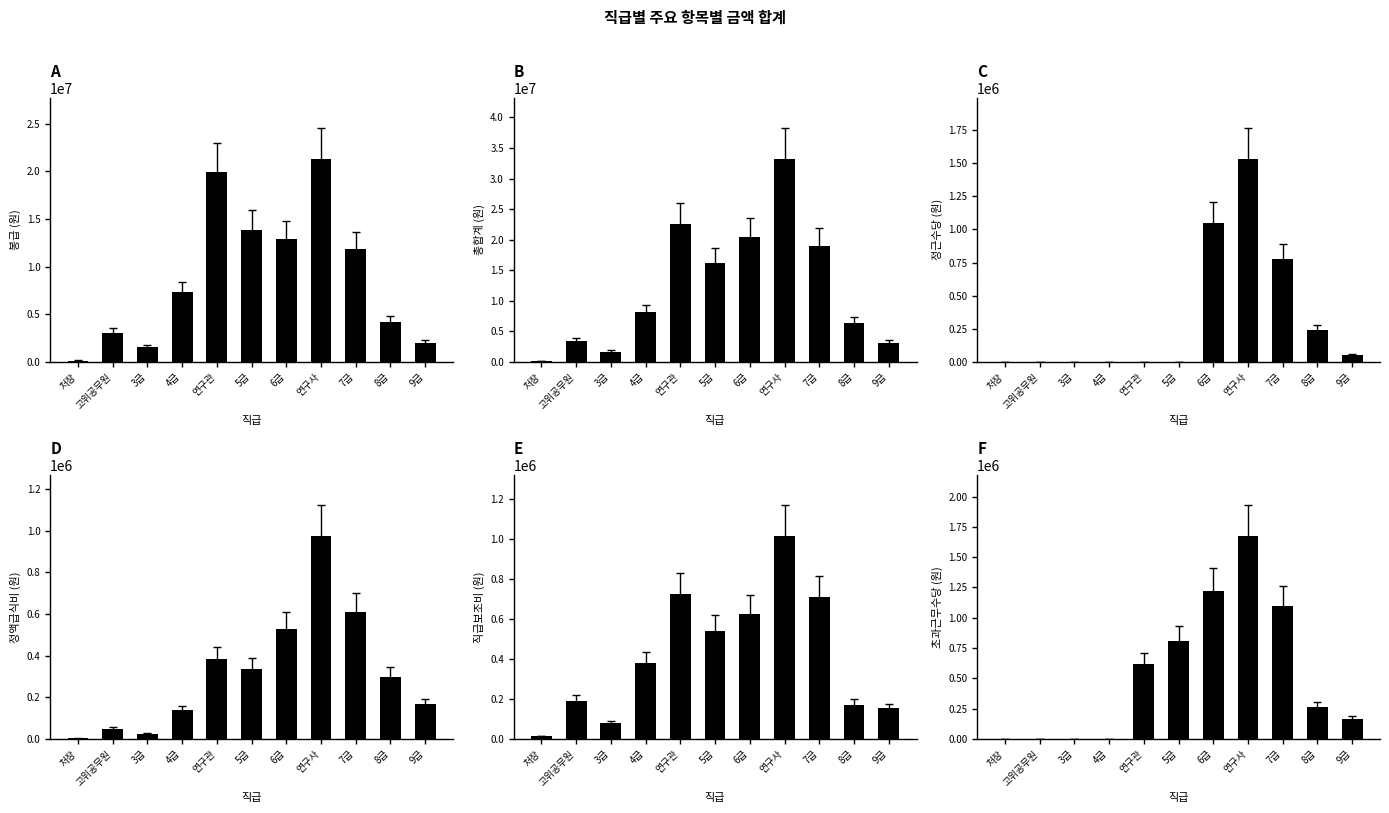

How many bars are there in each group?

6